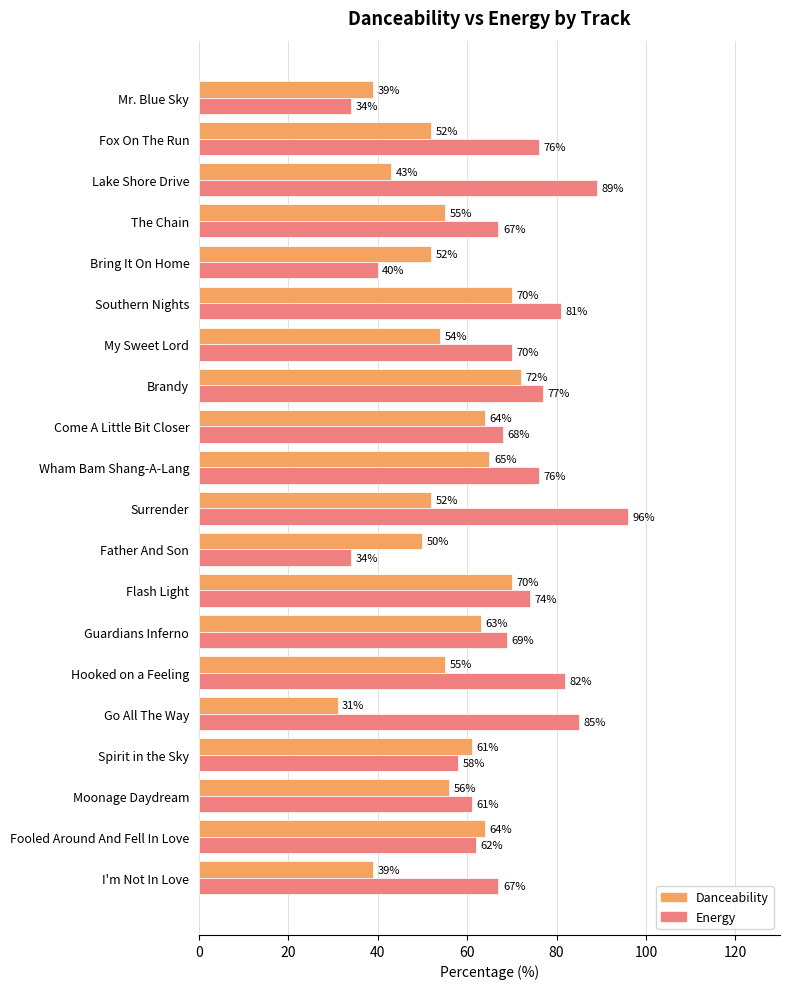

At Moonage Daydream, list the series in order from smallest to largest.

Danceability, Energy